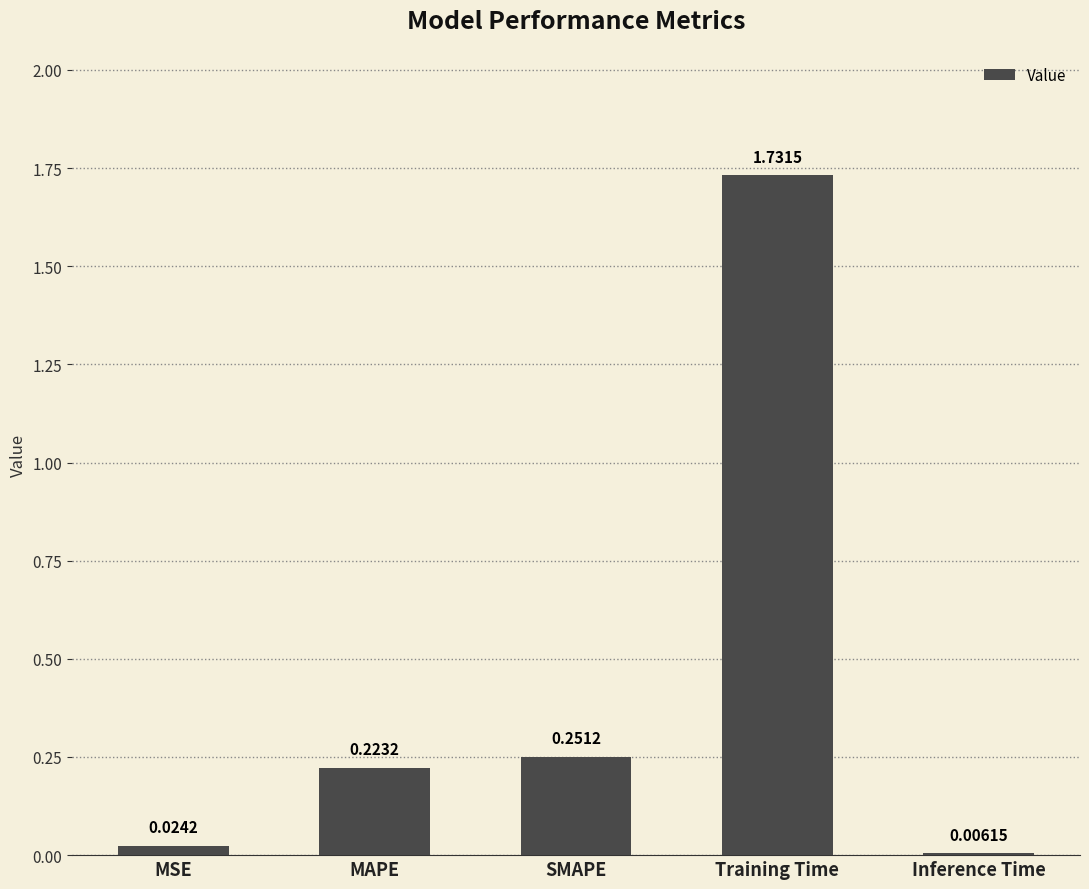

Which label corresponds to the largest value in the chart?

Training Time